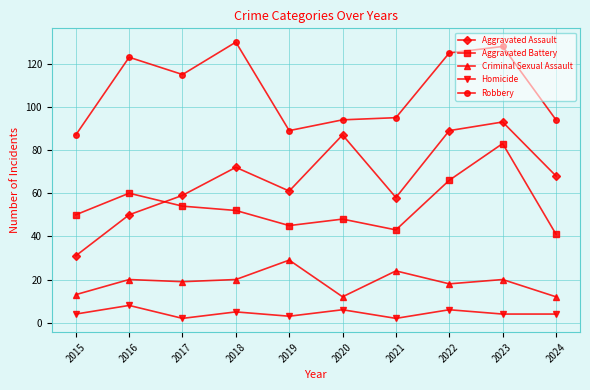

At which category does the chart reach its peak across all series?

2018